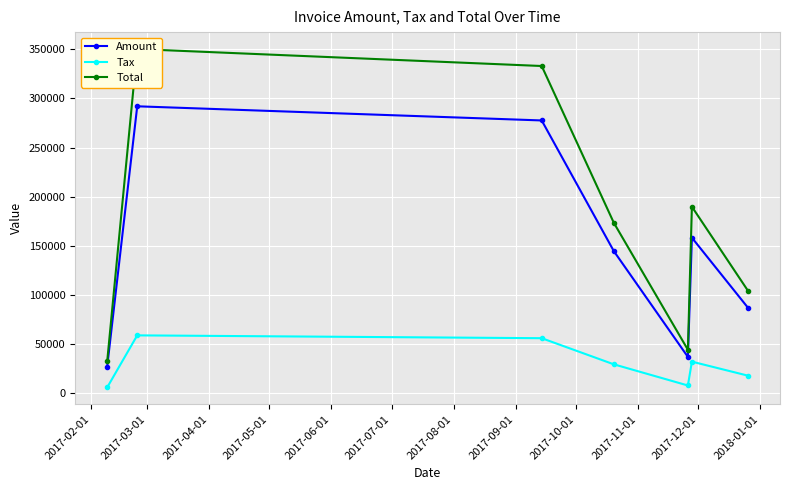

What is the average value of the Tax series?

29188.9